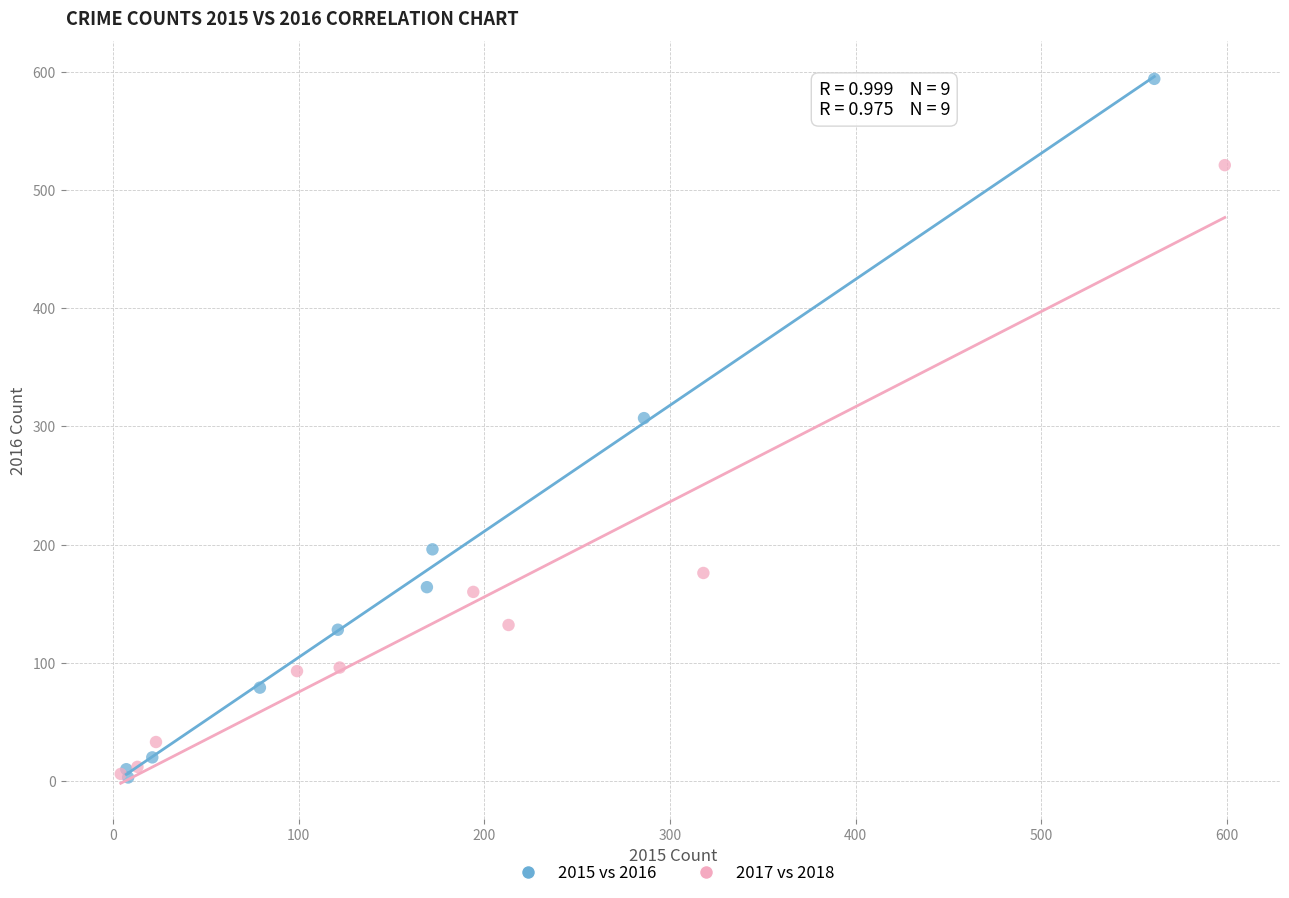

Which series reaches the maximum Y coordinate?

2015 vs 2016